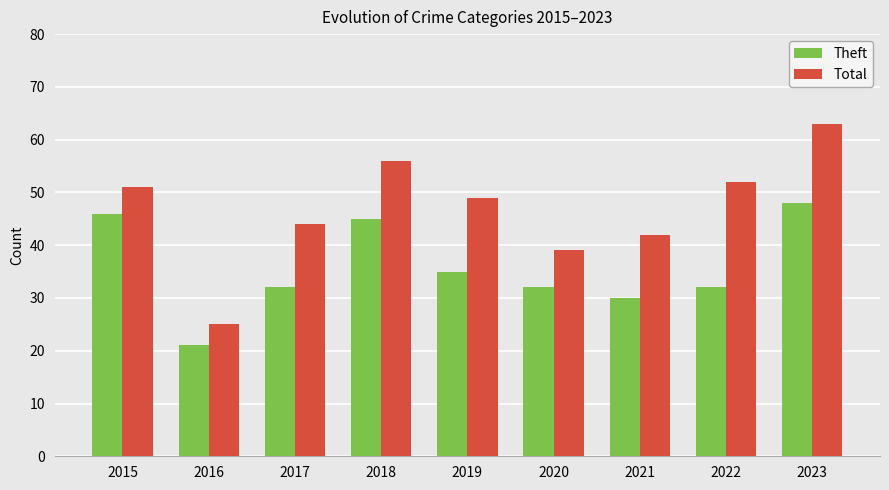

Which category has the lowest value in the Total series?

2016